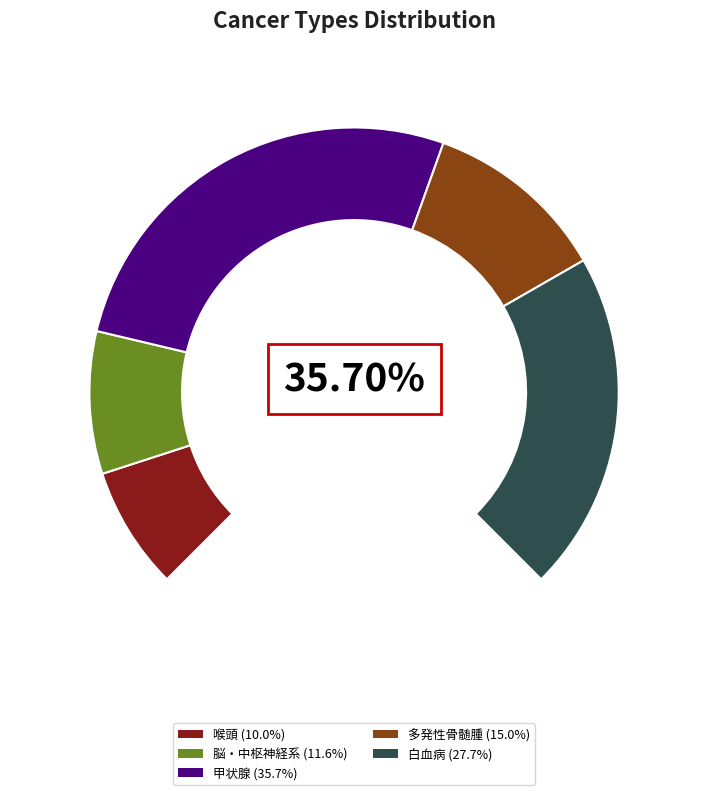

Does any single category account for the majority?

No